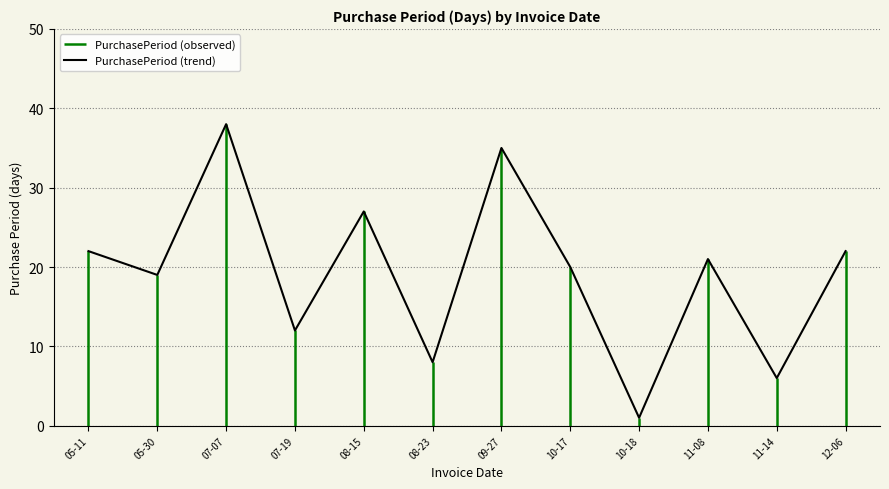

What is the maximum value shown in the chart?

38